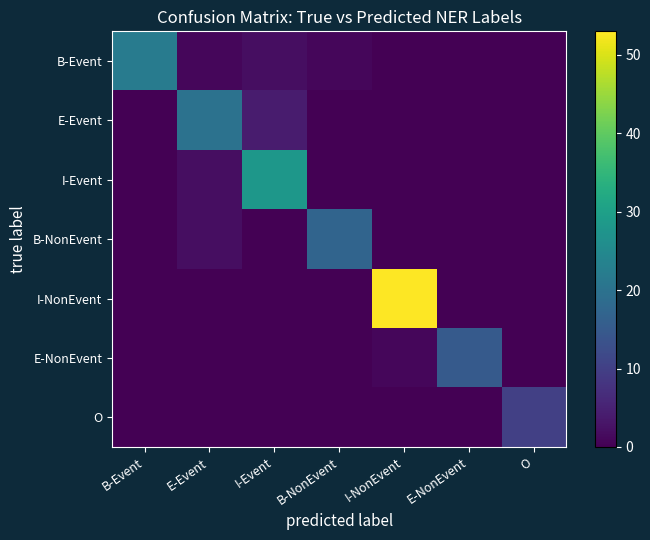

How many distinct data groups are displayed?

7